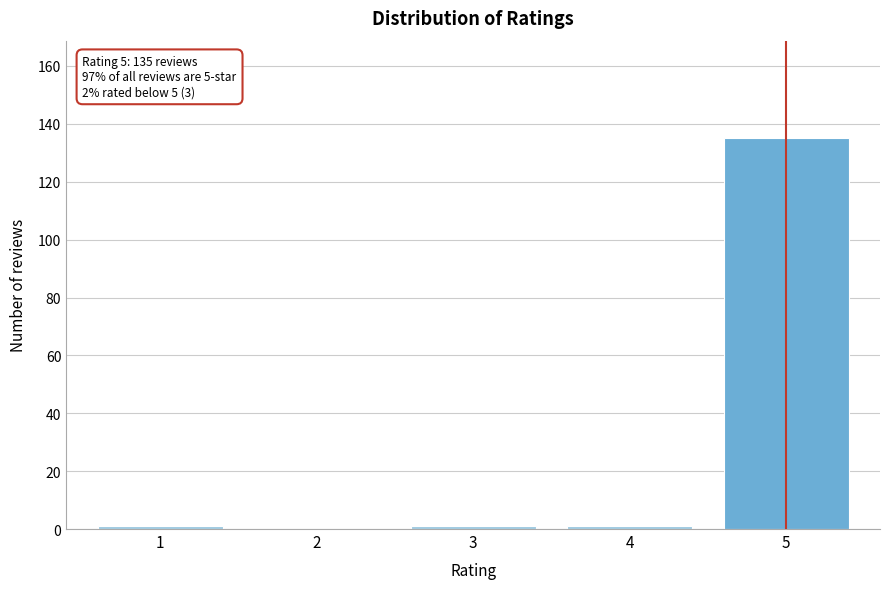

Reading left to right, what are all the values shown in this chart?

1=1	2=0	3=1	4=1	5=135